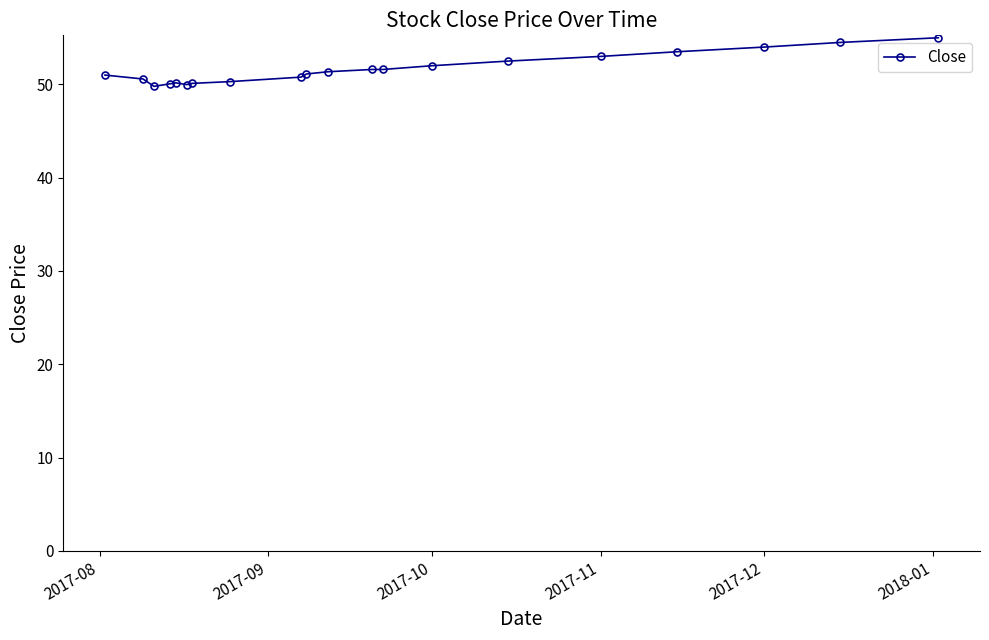

What is the greatest value displayed?

55.0